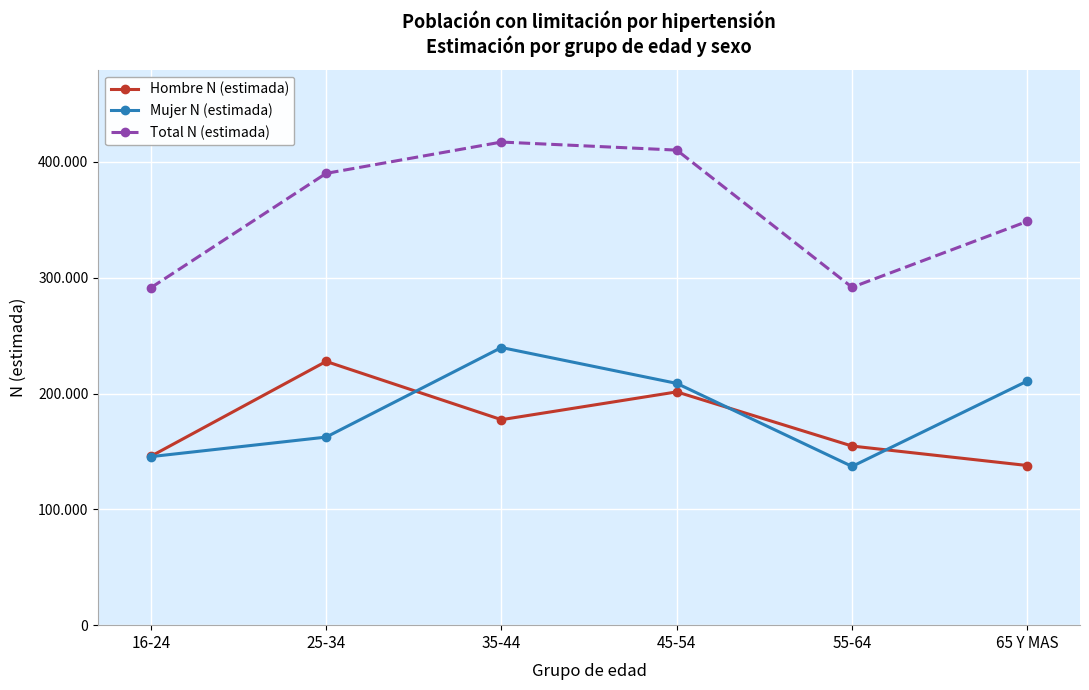

What is the label of the 2nd point from the left?

25-34